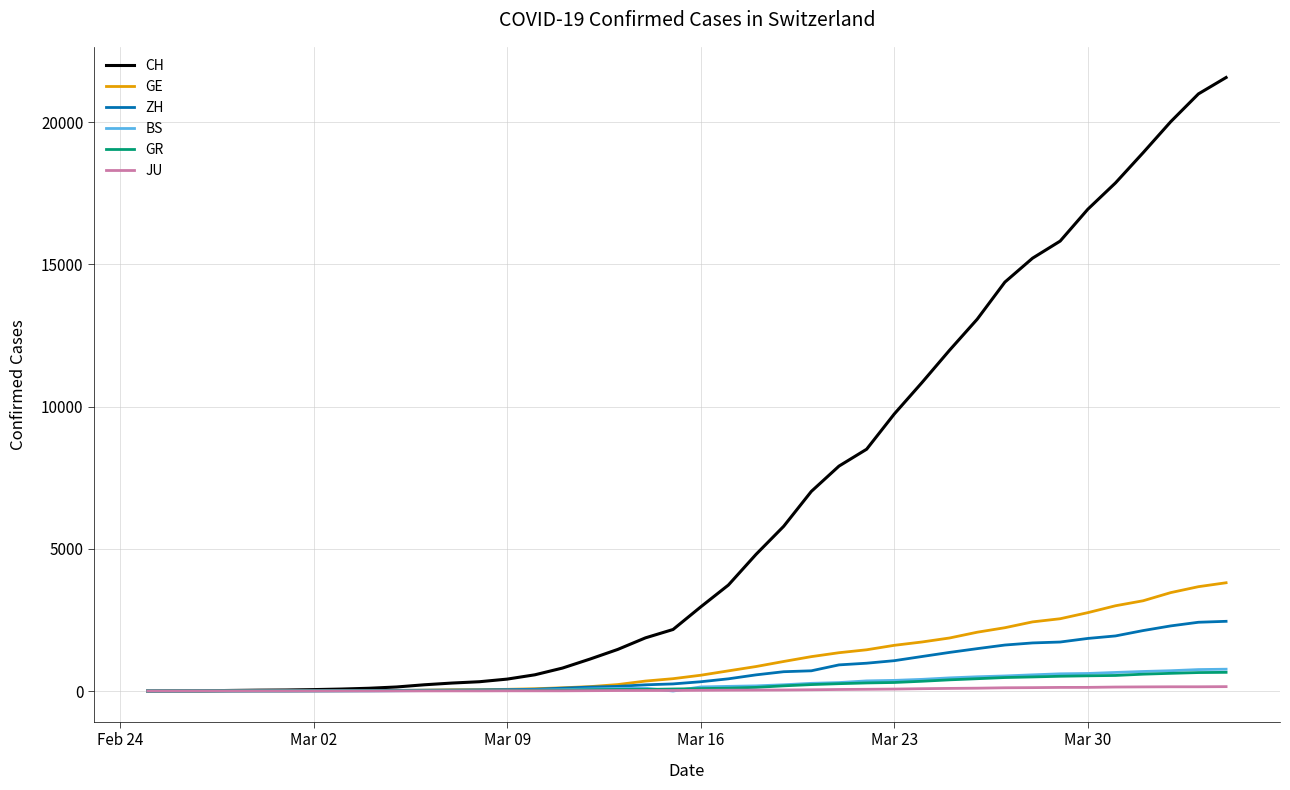

At how many categories does at least one series exceed 10606?

12